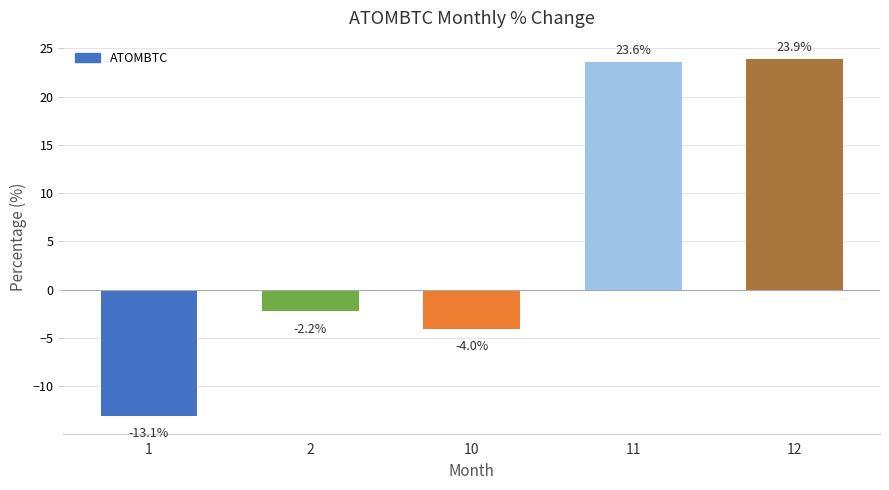

What is the difference between the values at 11 and 10?

27.7